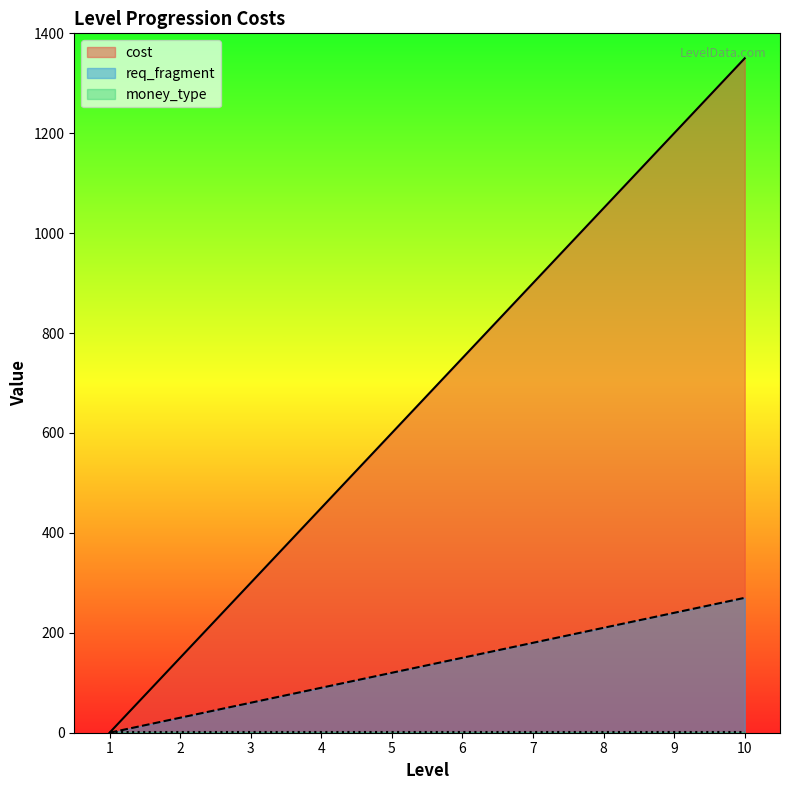

Which series has the largest total across all categories?

cost